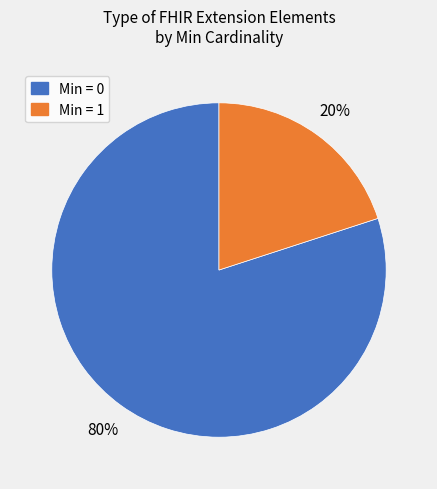

To the nearest percent, what is the average slice percentage?

50%